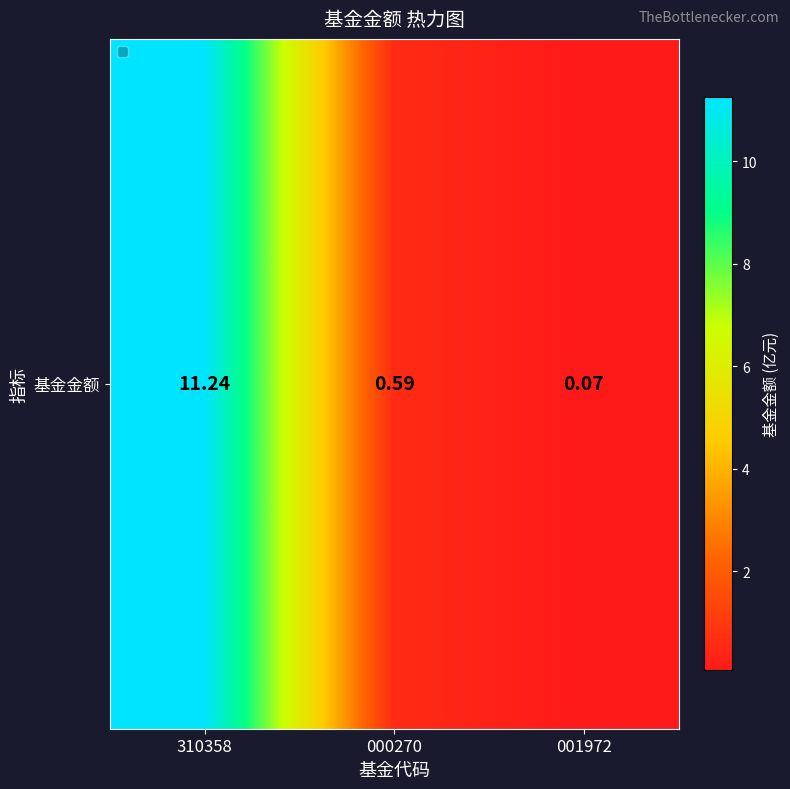

What is the sum of the values at 001972 and 310358?

11.3